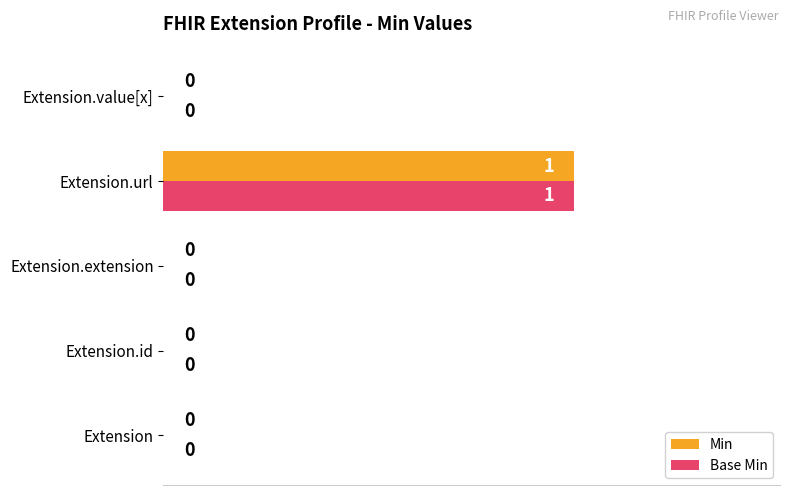

At which category is the sum across all series the highest?

Extension.url